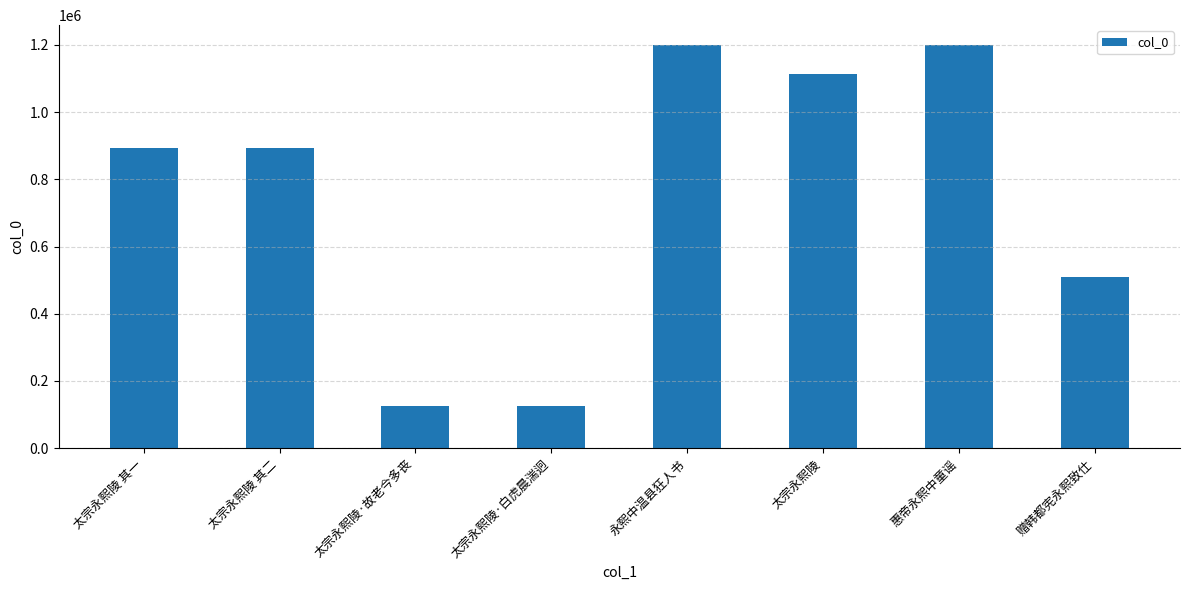

At which label is the value closest to 661800?

赠韩都宪永熙致仕